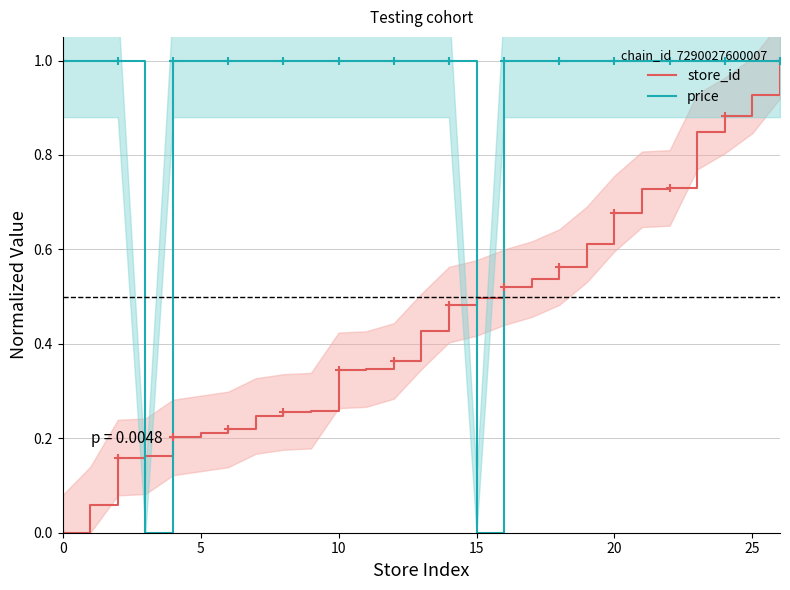

What is the value of the price point at the 25th from the left?

1.0